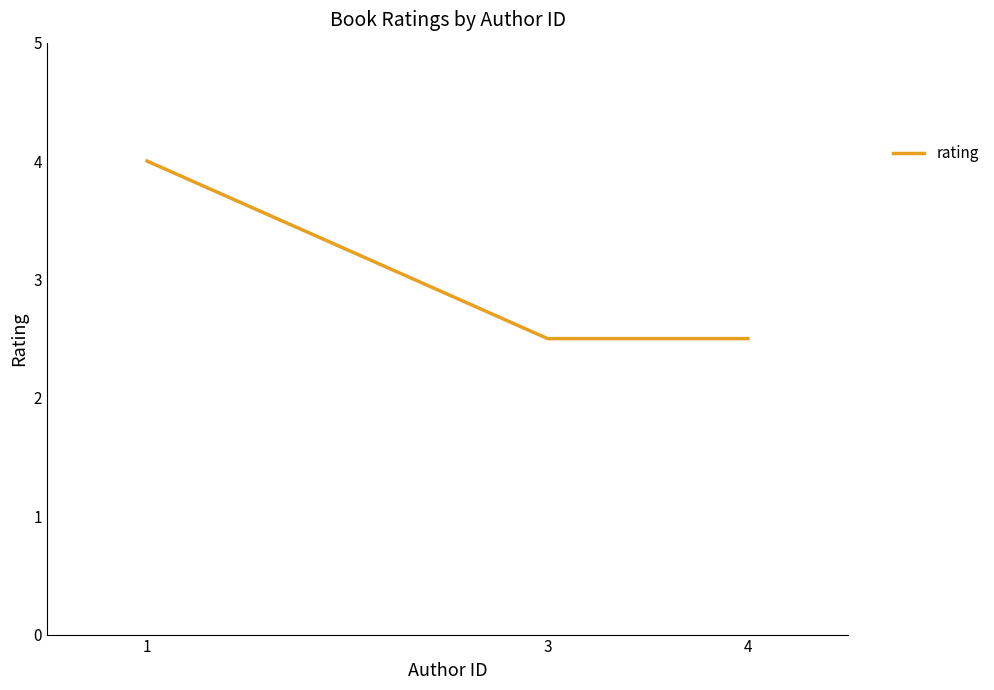

Which label corresponds to the largest value in the chart?

1